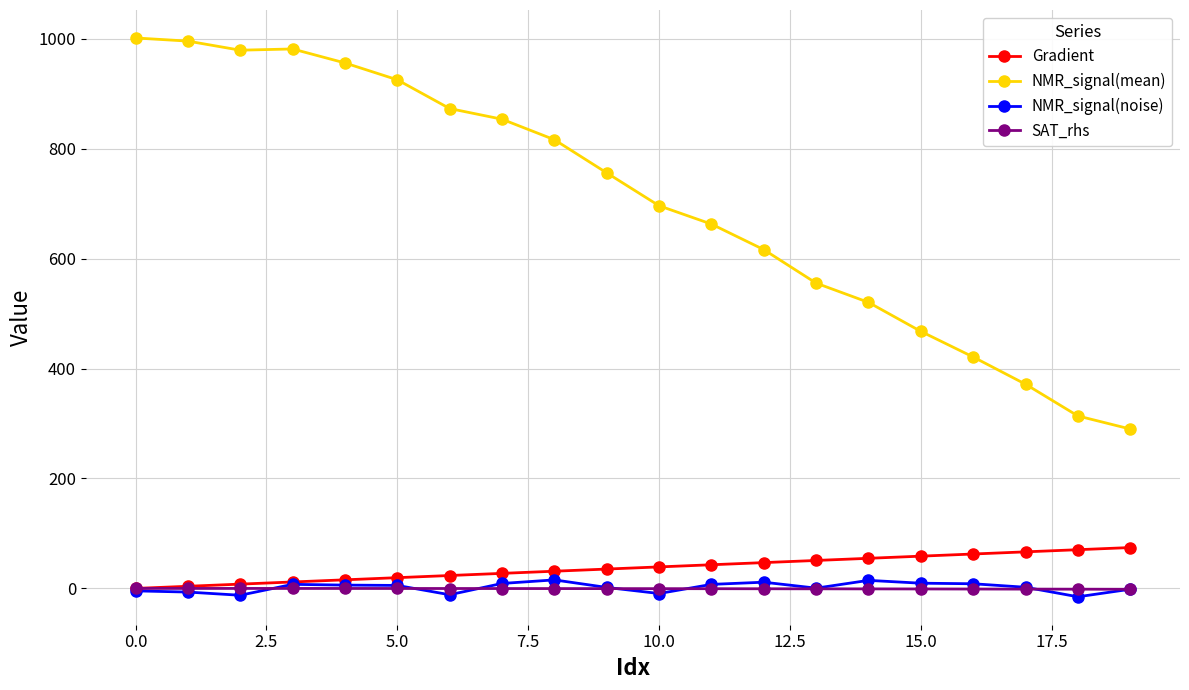

What is the value of the NMR_signal(mean) point at the 20th from the left?

290.0